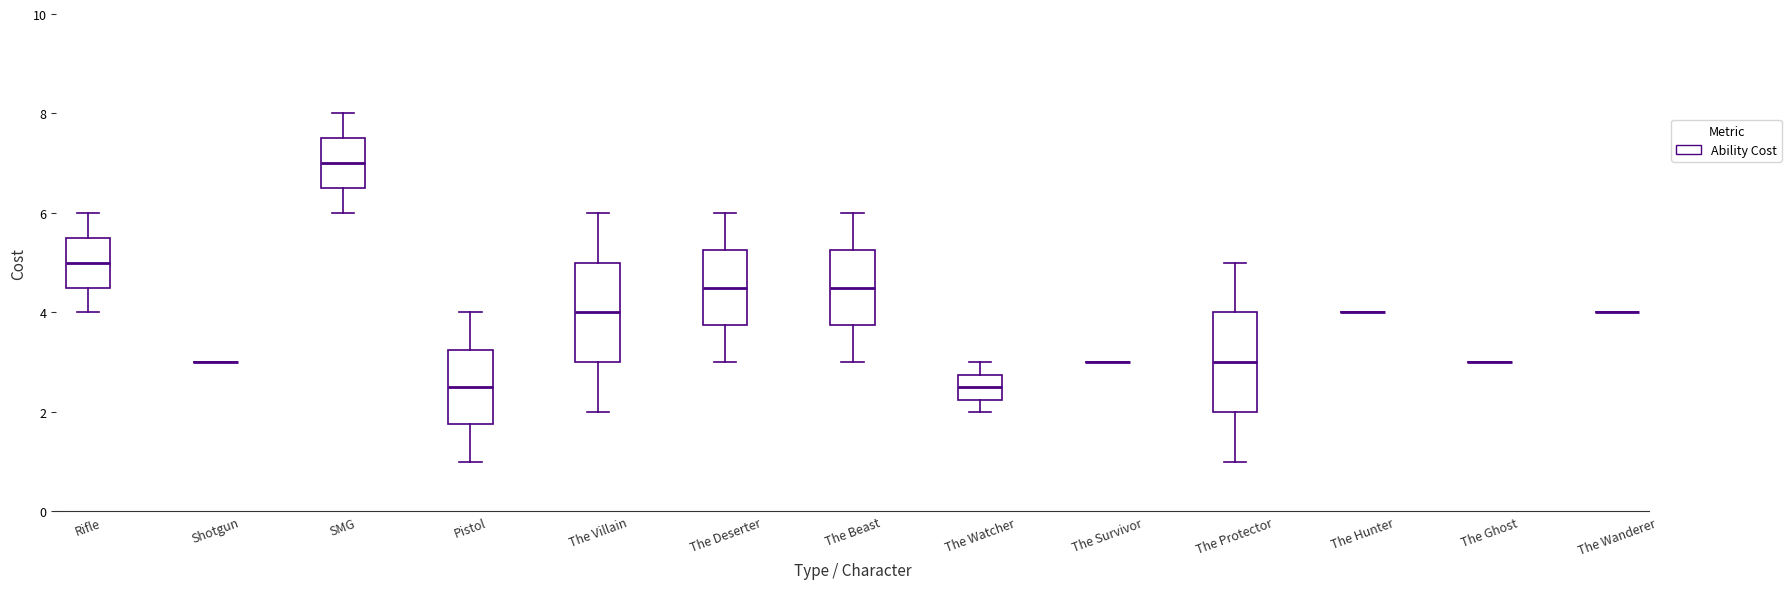

Reading left to right, read every box against the y-axis: the position of its median line, the range the box covers, and the ends of its whiskers. The values are not printed on the chart, so give them approximately, as read against the axis.

Rifle: median 5.0, box 4.6 to 5.6, whiskers 4.0 to 6.0
Shotgun: box collapsed to a line at 3.0, whiskers 3.0 to 3.0
SMG: median 7.0, box 6.6 to 7.6, whiskers 6.0 to 8.0
Pistol: median 2.6, box 1.8 to 3.2, whiskers 1.0 to 4.0
The Villain: median 4.0, box 3.0 to 5.0, whiskers 2.0 to 6.0
The Deserter: median 4.6, box 3.8 to 5.2, whiskers 3.0 to 6.0
The Beast: median 4.6, box 3.8 to 5.2, whiskers 3.0 to 6.0
The Watcher: median 2.6, box 2.2 to 2.8, whiskers 2.0 to 3.0
The Survivor: box collapsed to a line at 3.0, whiskers 3.0 to 3.0
The Protector: median 3.0, box 2.0 to 4.0, whiskers 1.0 to 5.0
The Hunter: box collapsed to a line at 4.0, whiskers 4.0 to 4.0
The Ghost: box collapsed to a line at 3.0, whiskers 3.0 to 3.0
The Wanderer: box collapsed to a line at 4.0, whiskers 4.0 to 4.0